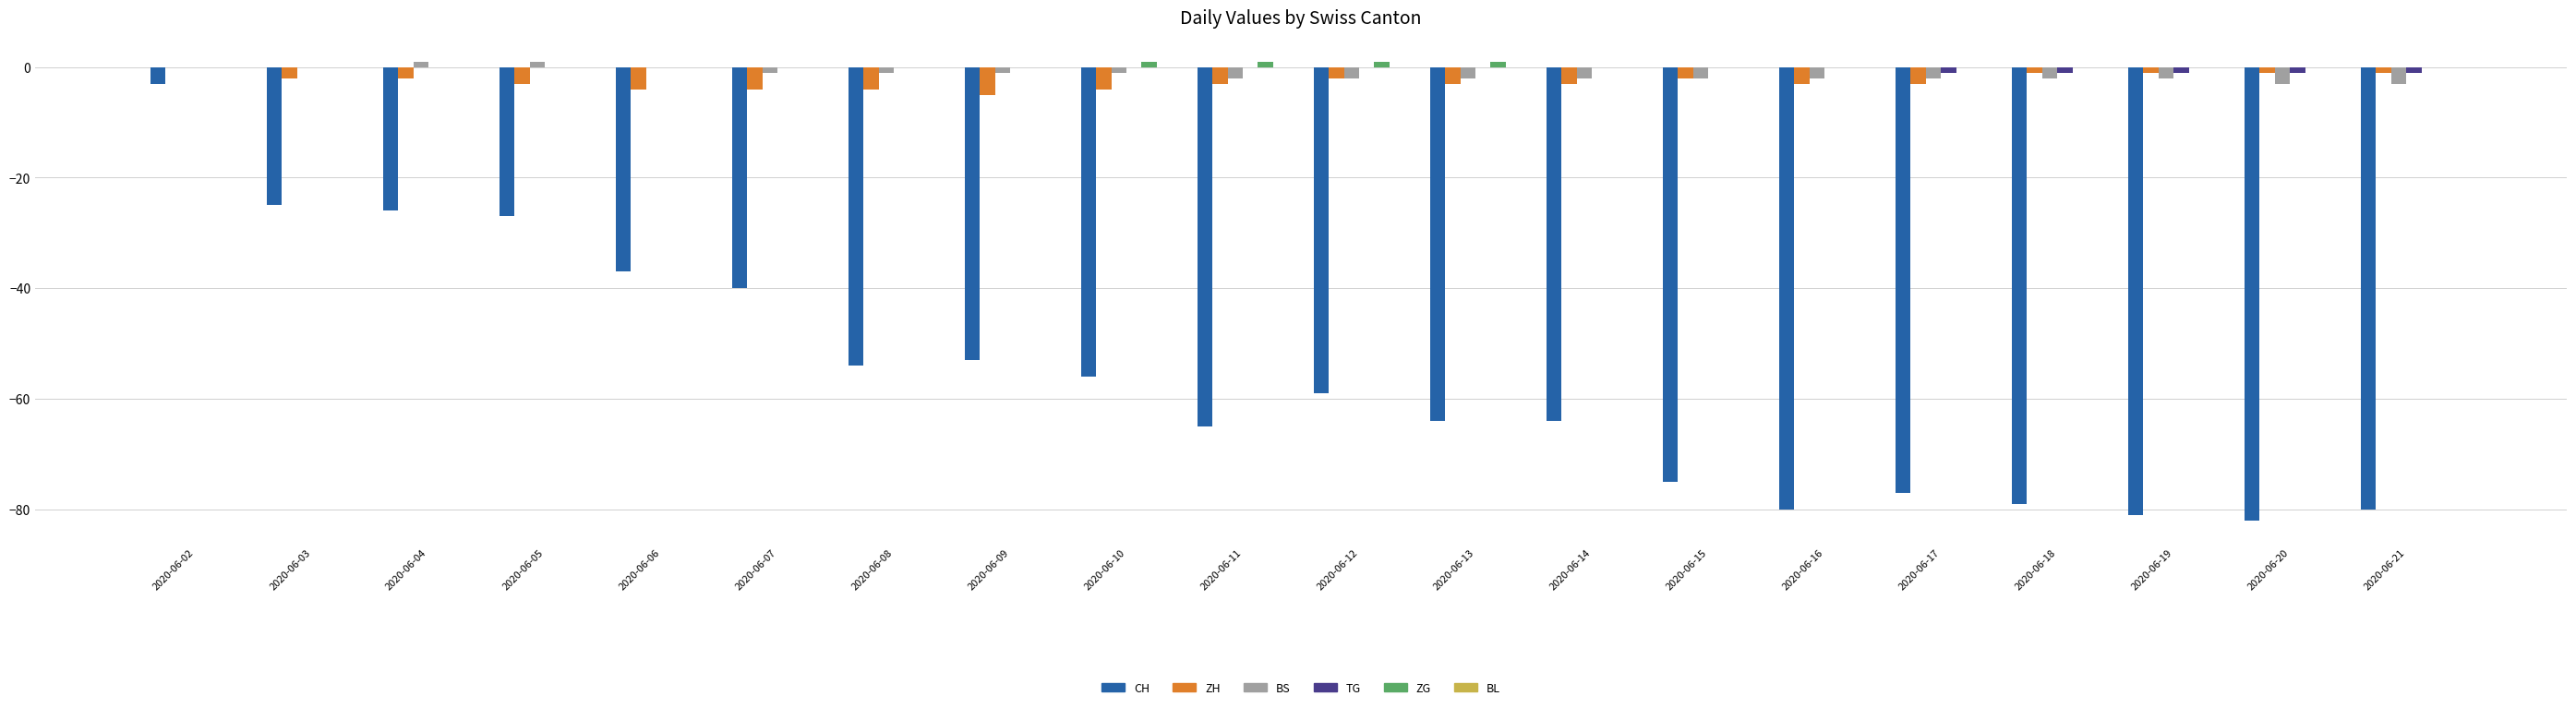

Read the TG value at 2020-06-17.

-1